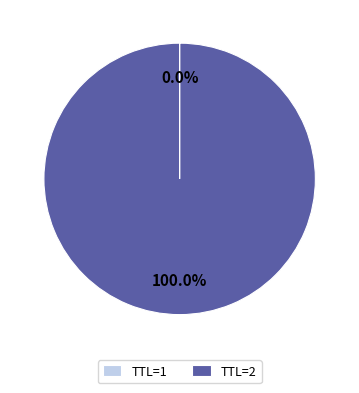

What is the largest slice in the pie chart?

TTL=2